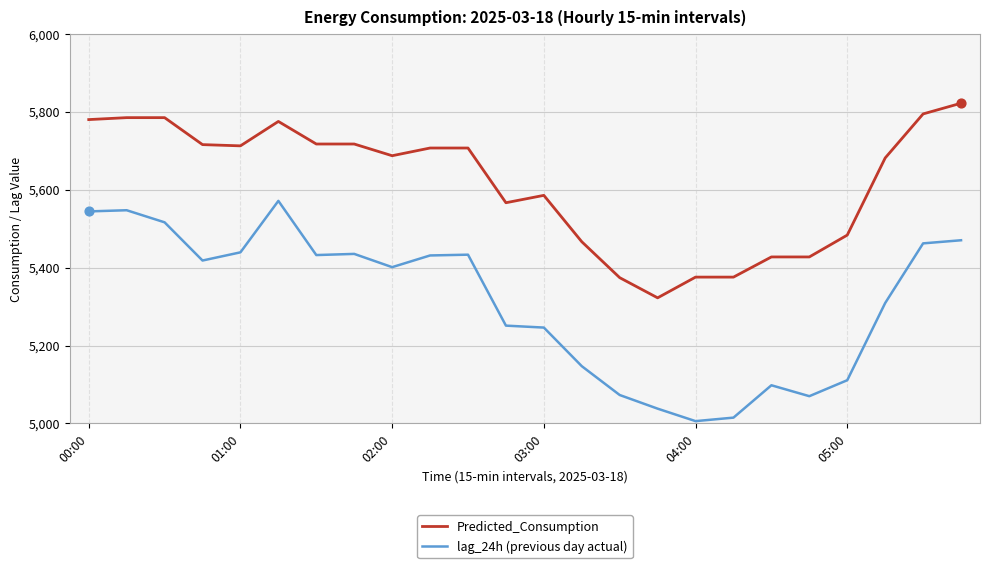

Which series has the largest total across all categories?

Predicted_Consumption